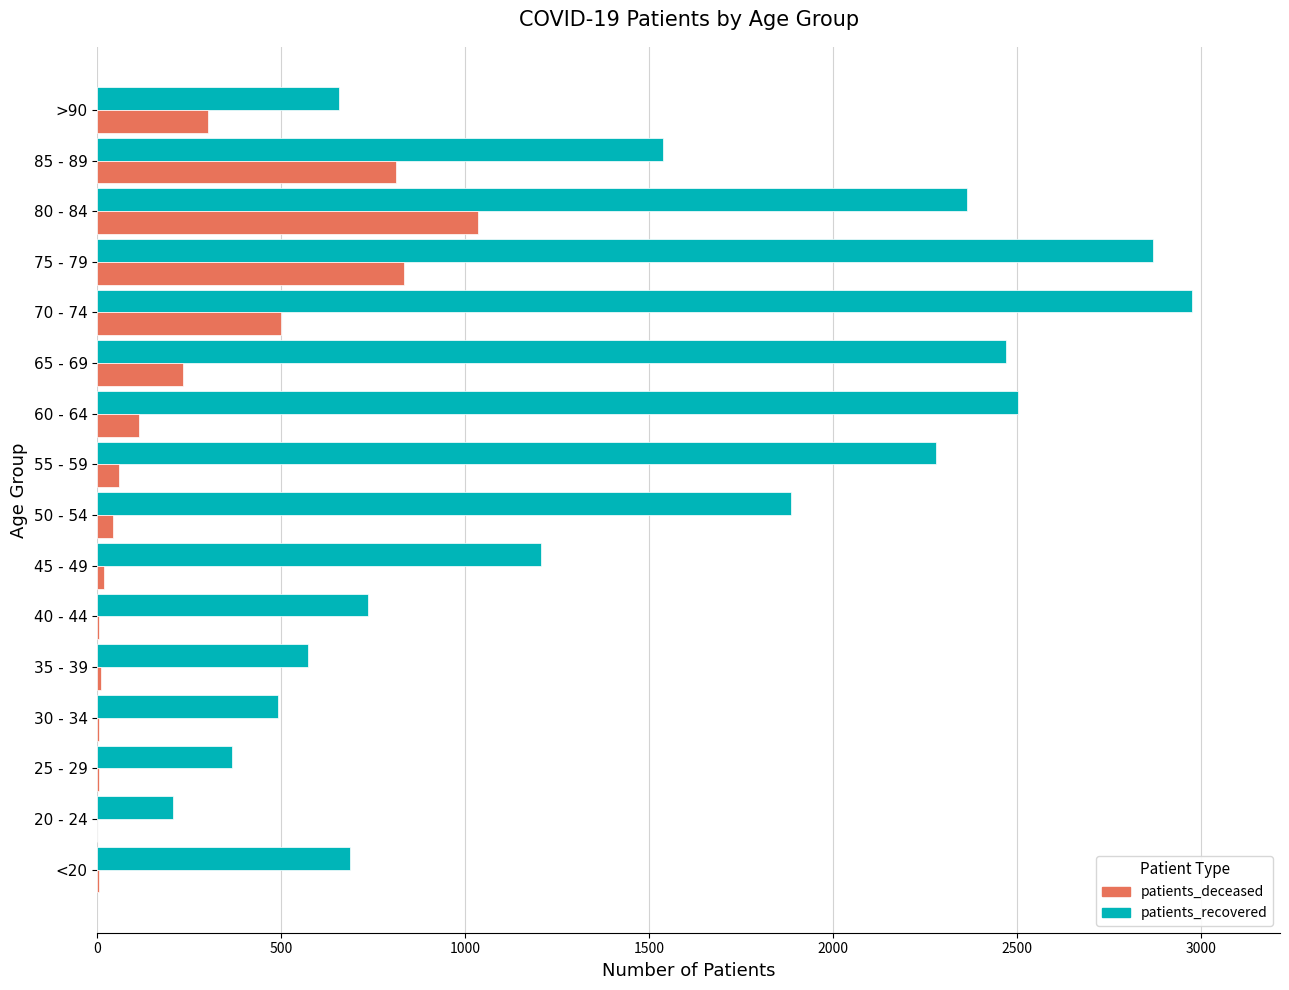

What is the sum of all patients_deceased values?

3965